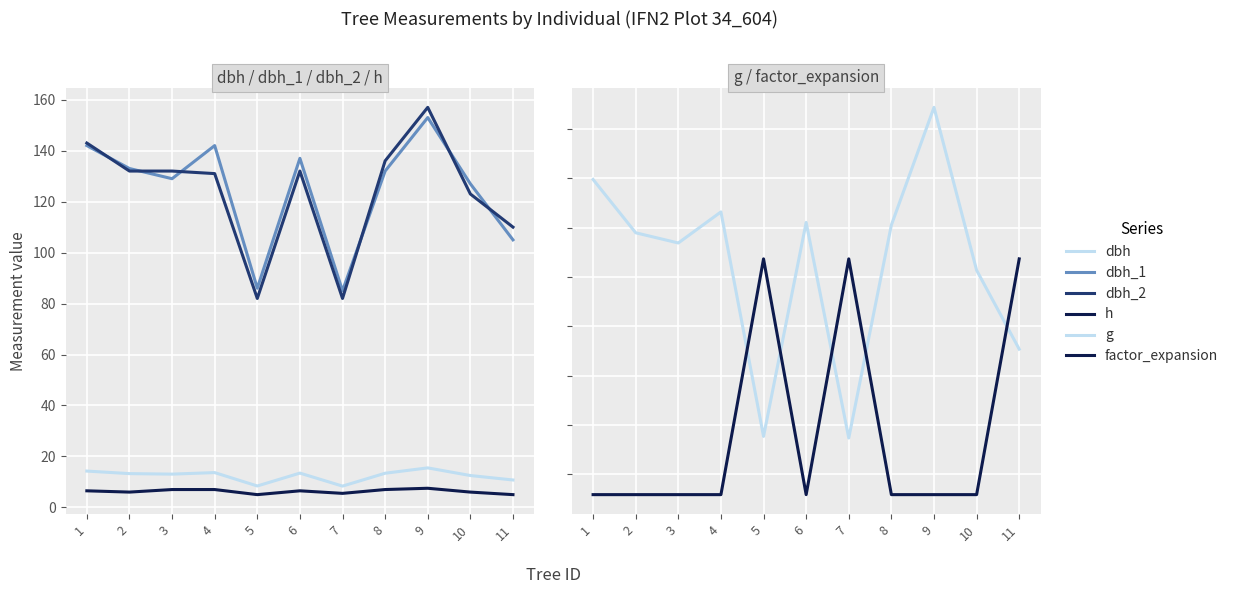

How many distinct data groups are displayed?

6